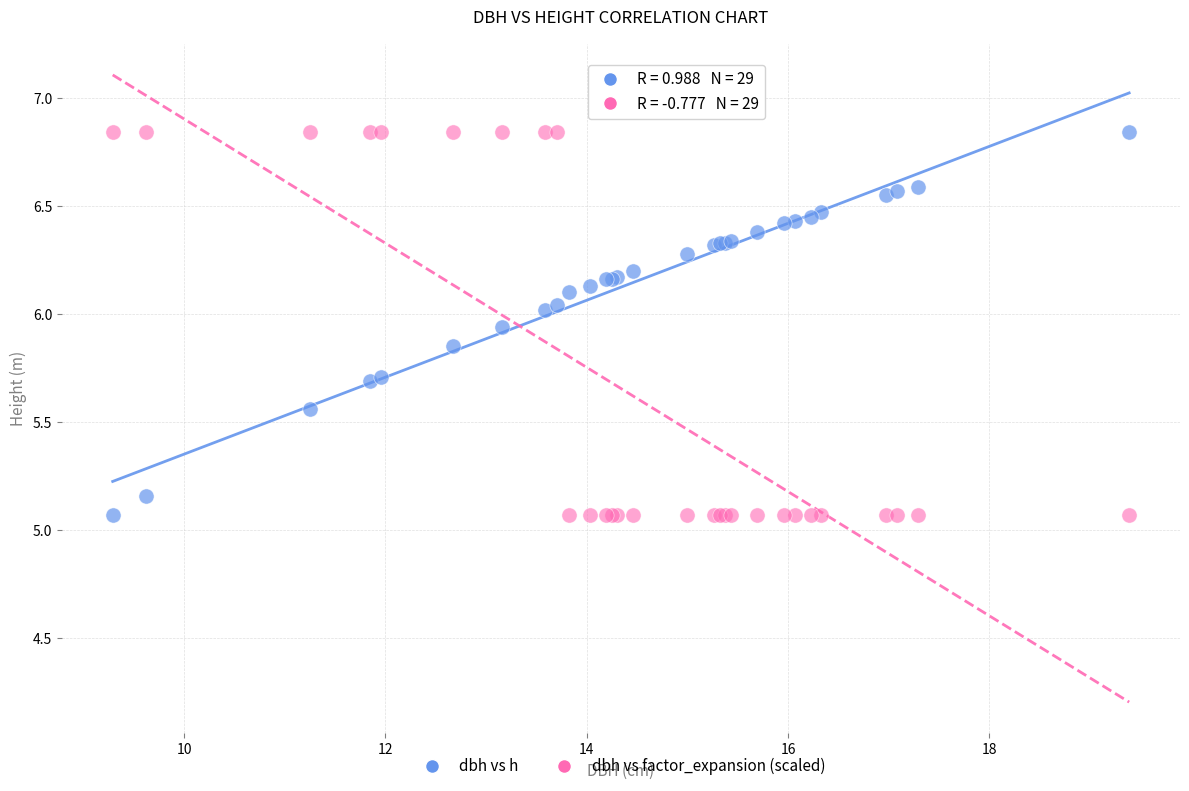

What is the X range (max minus min) for the scatter plot?

10.1